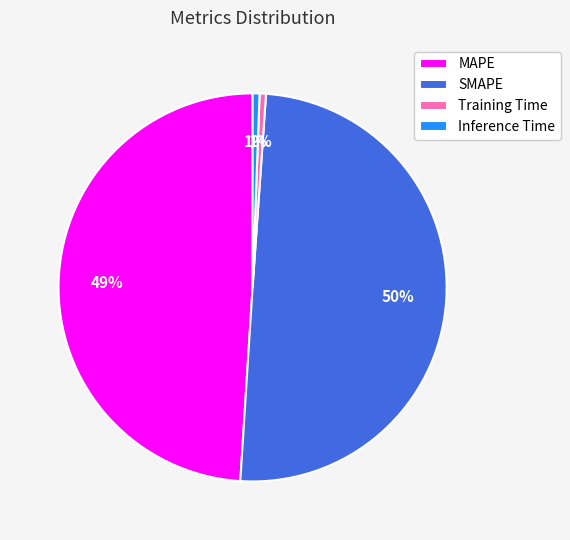

What is the largest slice in the pie chart?

SMAPE